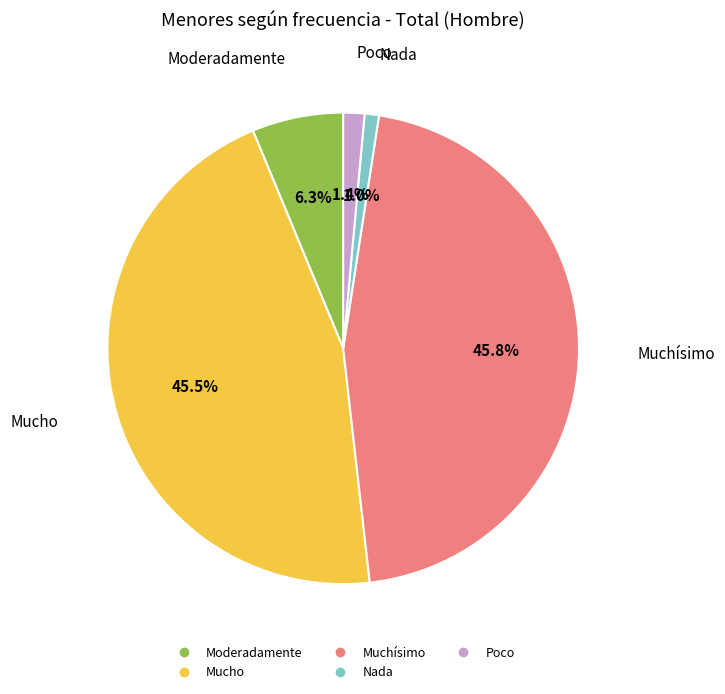

Which has a higher value, Muchísimo or Nada?

Muchísimo